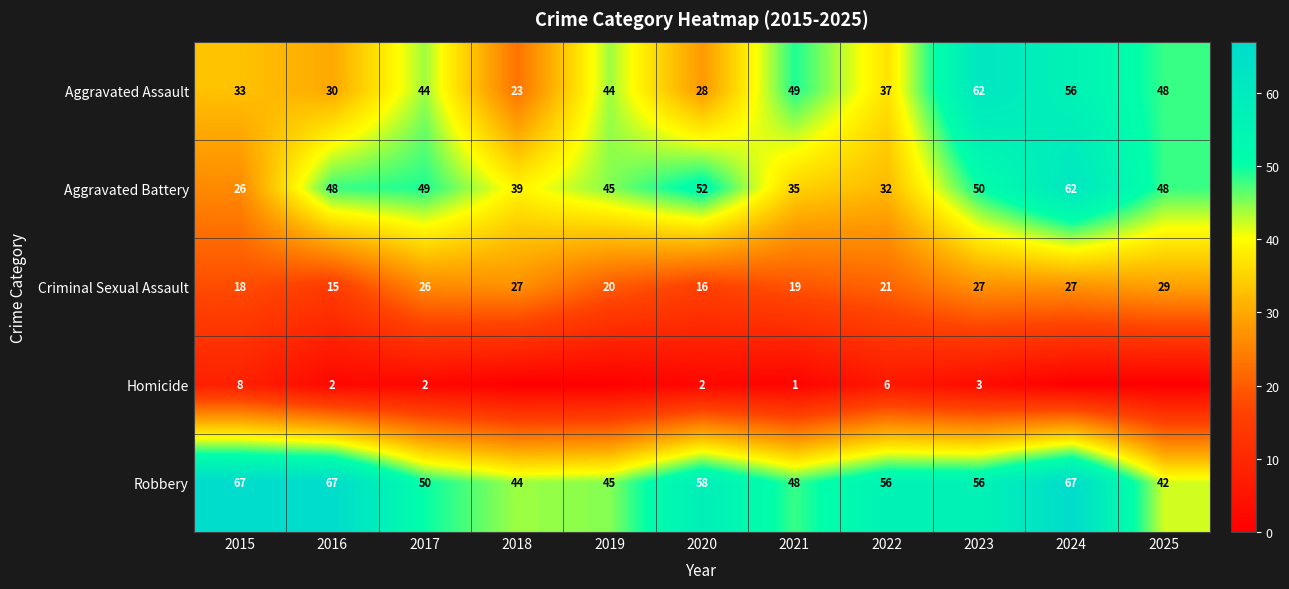

What is the sum of all Robbery values?

600